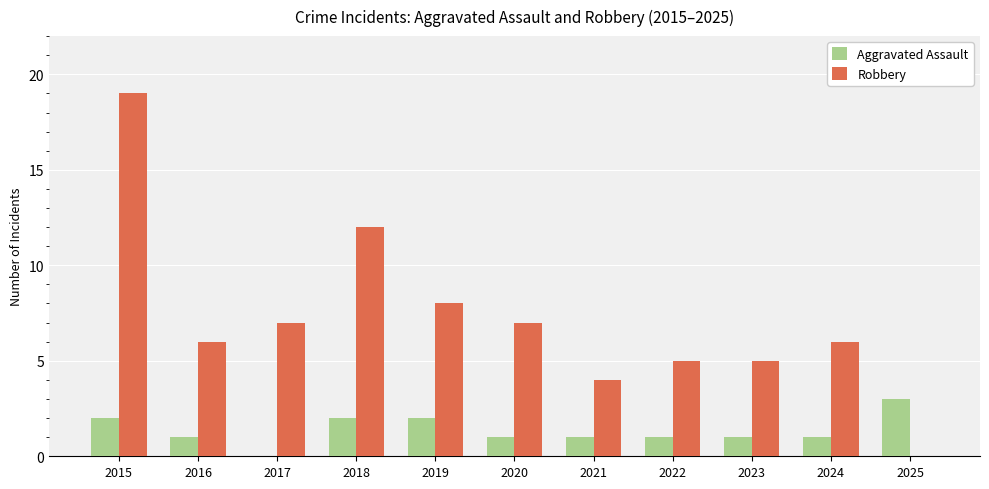

Count the Aggravated Assault values in the range 1 to 2.

9